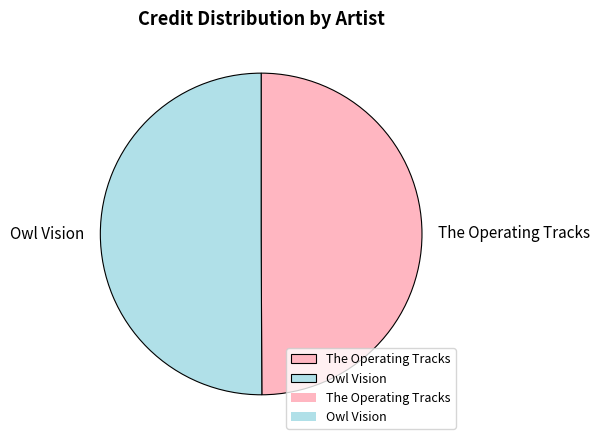

True or false: Owl Vision accounts for 58% of the total.

False